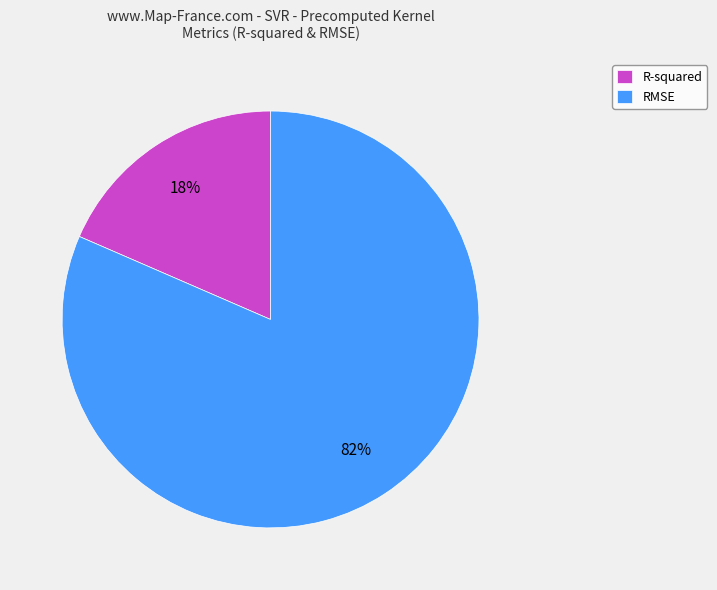

The R-squared slice represents 18% of the pie. True or false?

True